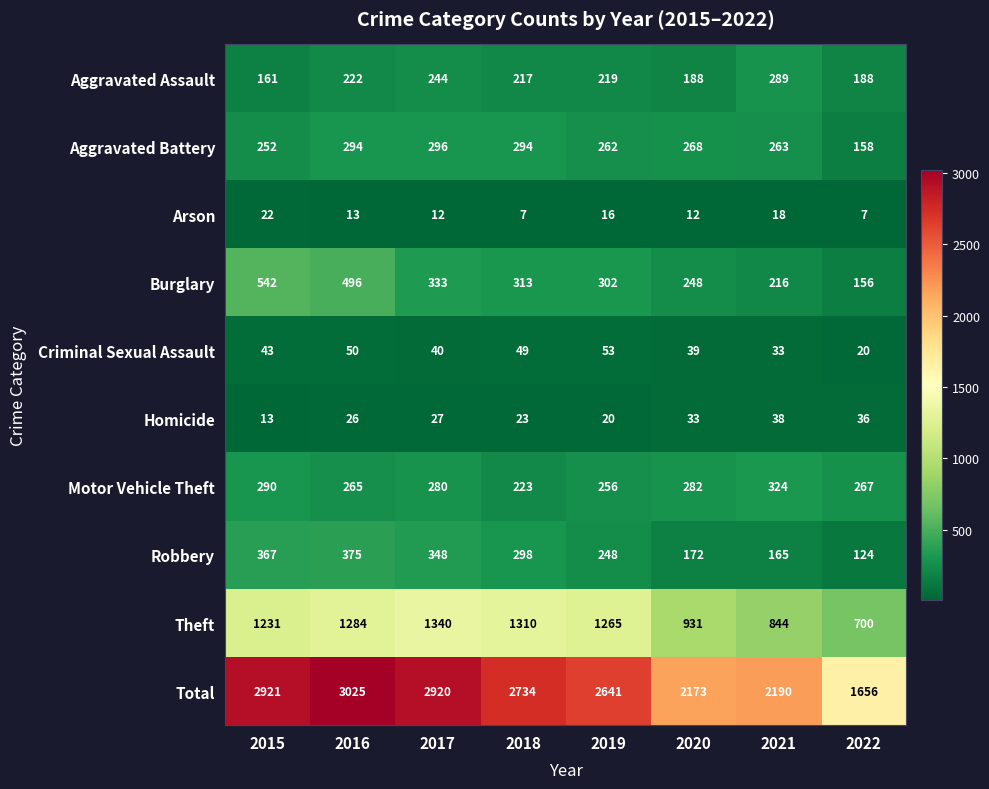

Is it true that Arson equals 12 at 2017?

True